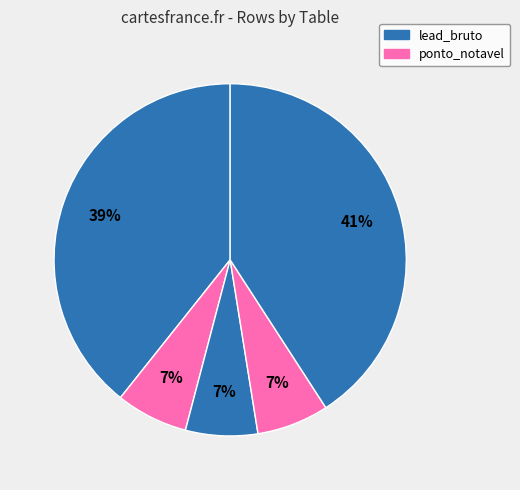

Count the number of slices in the pie.

5